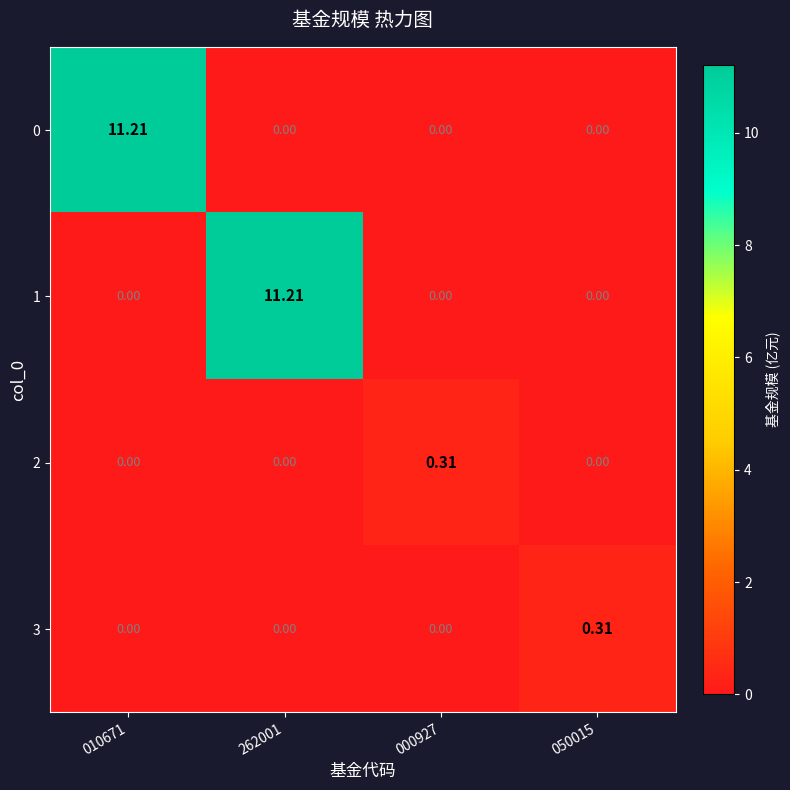

Reading left to right, transcribe all the data shown in this chart.

0: 010671=11.2	262001=0.0	000927=0.0	050015=0.0
1: 010671=0.0	262001=11.2	000927=0.0	050015=0.0
2: 010671=0.0	262001=0.0	000927=0.3	050015=0.0
3: 010671=0.0	262001=0.0	000927=0.0	050015=0.3